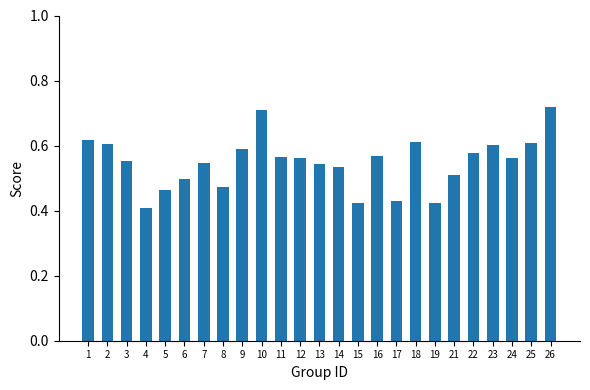

What is the change in value from 3 to 15?

-0.1